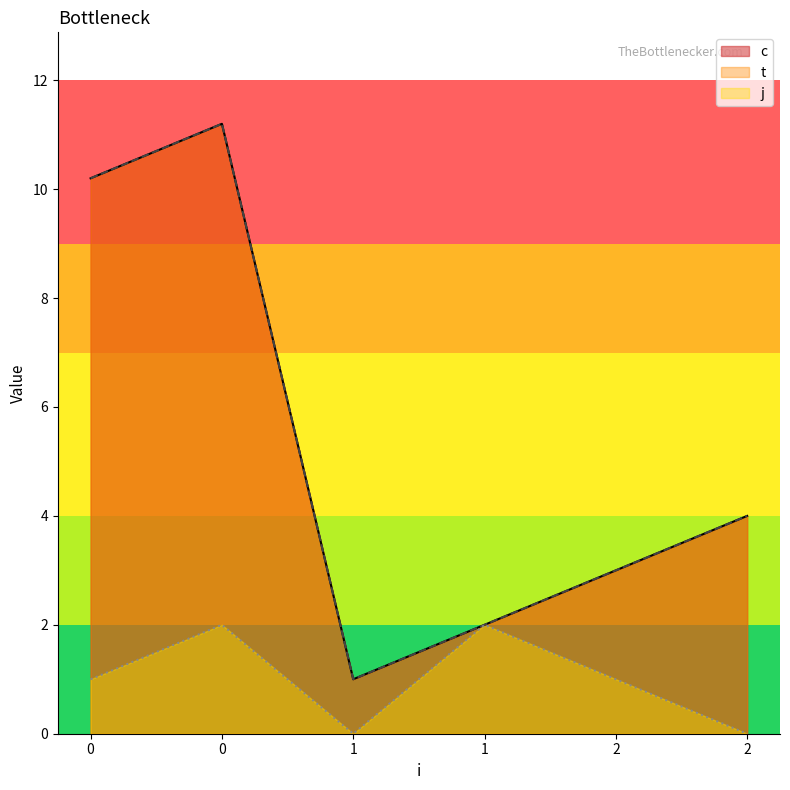

True or false: c and j cross at least once.

False